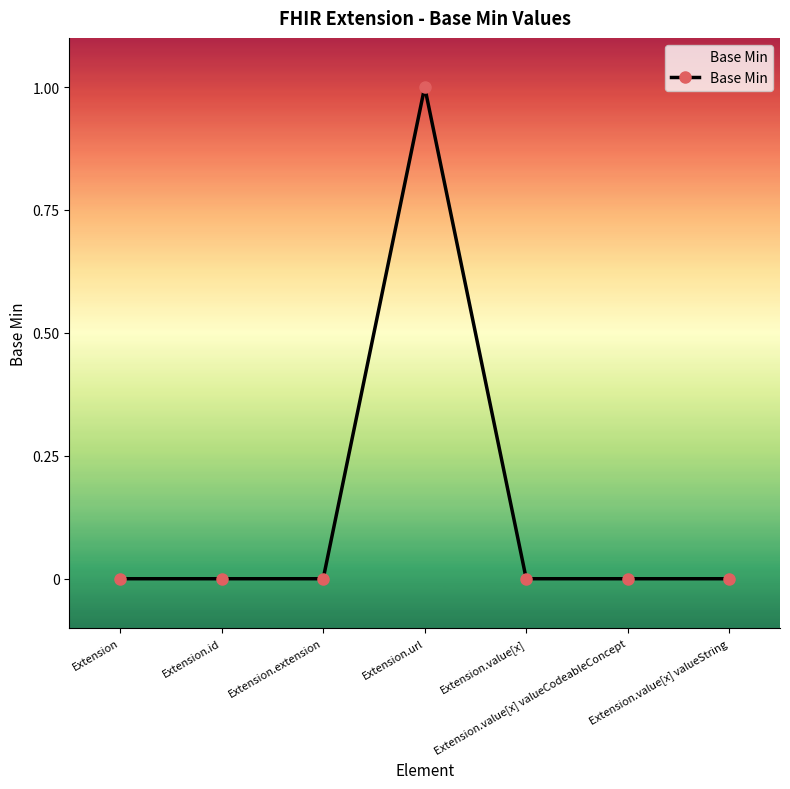

How many data points does each series have?

7